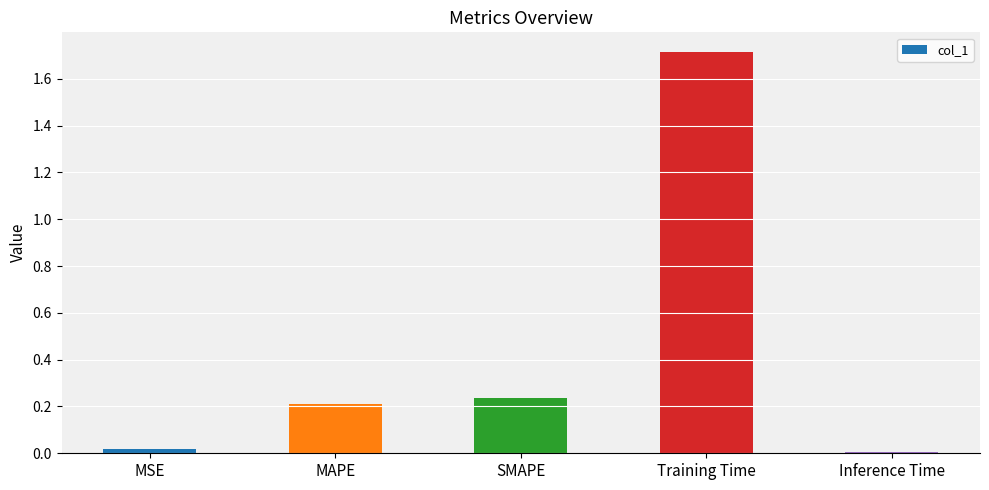

Between MSE and SMAPE, which is larger?

SMAPE